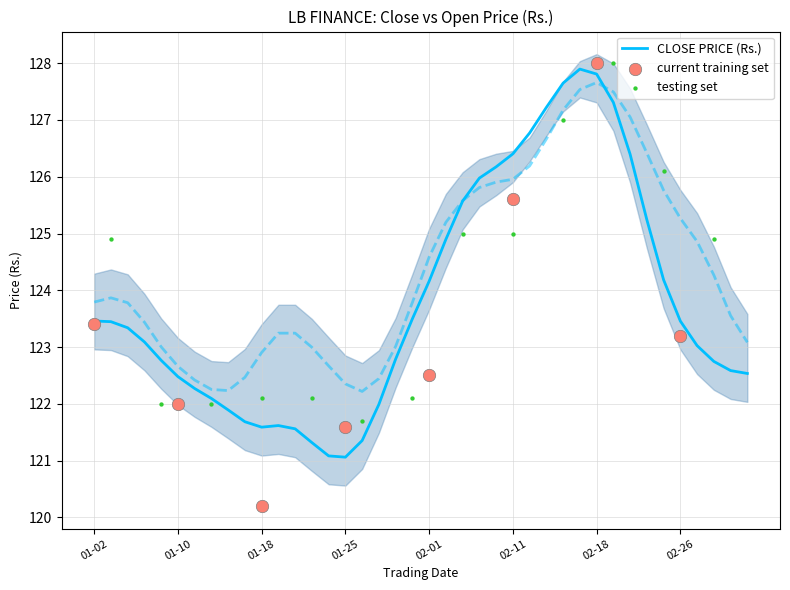

True or false: CLOSE PRICE (Rs.) has a value of 121.6 at 01-18.

True